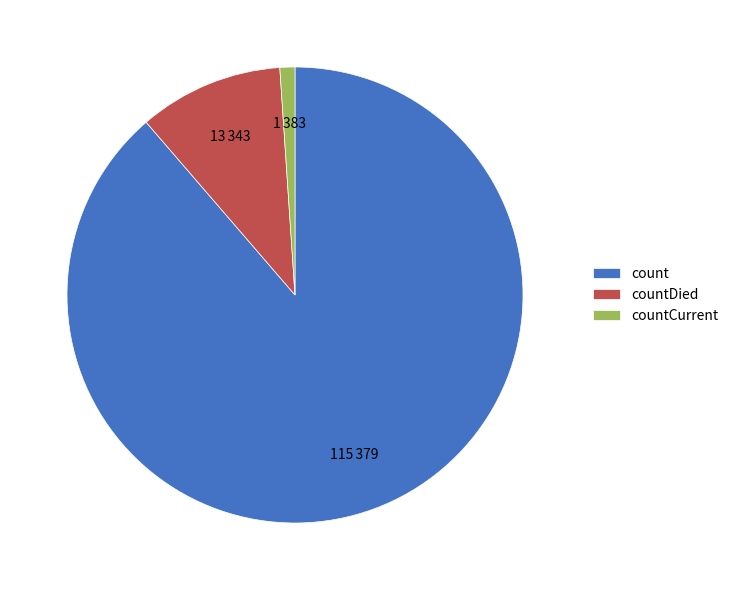

Which category has the smallest portion of the pie?

countCurrent